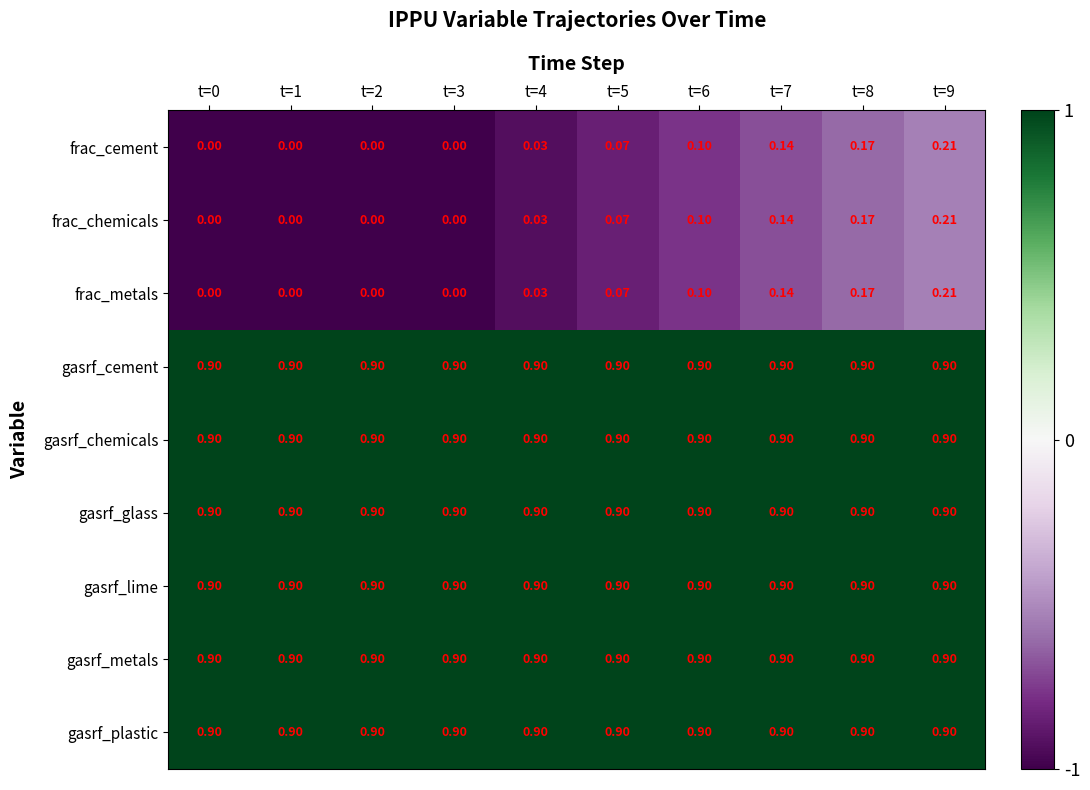

At which category is the sum across all series the highest?

t=9